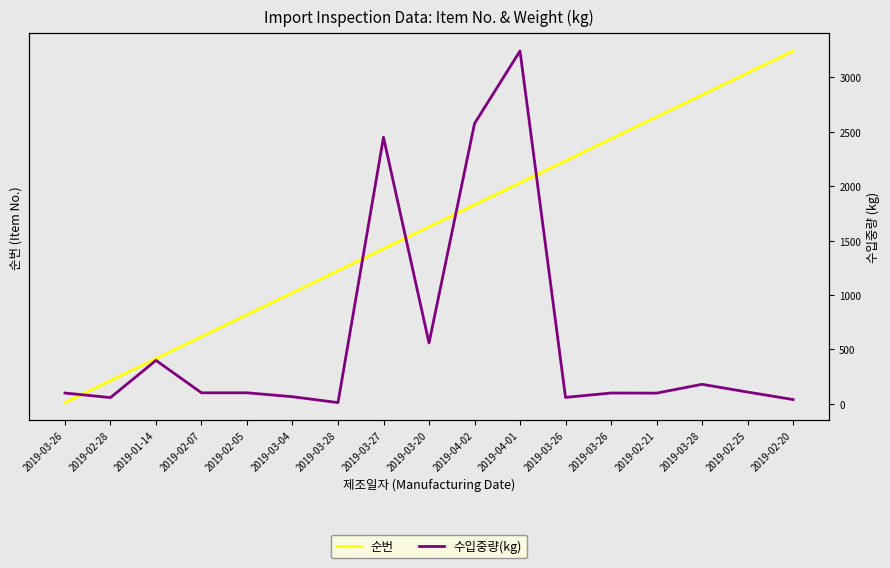

Which has a higher value, 2019-03-26 or 2019-03-26?

2019-03-26